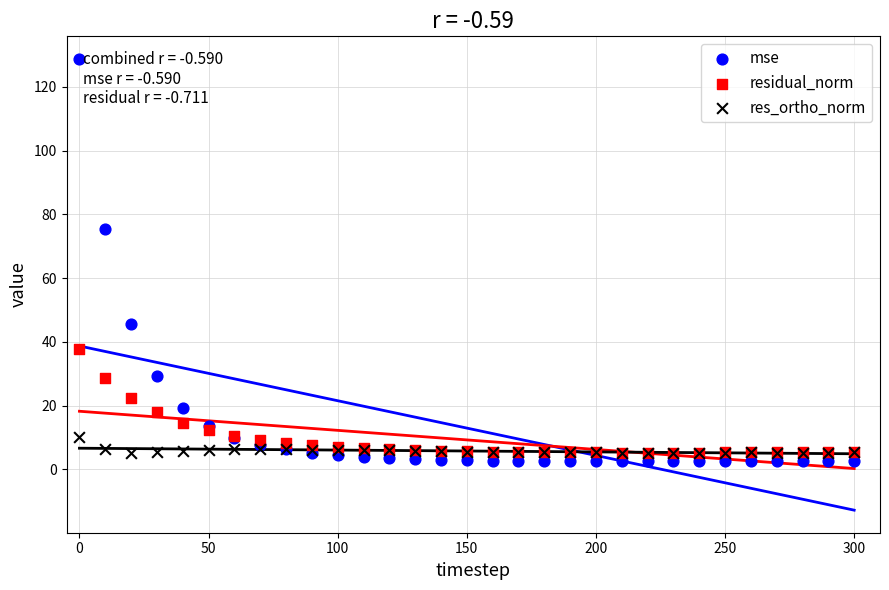

Which series has the largest Y range (max minus min)?

mse